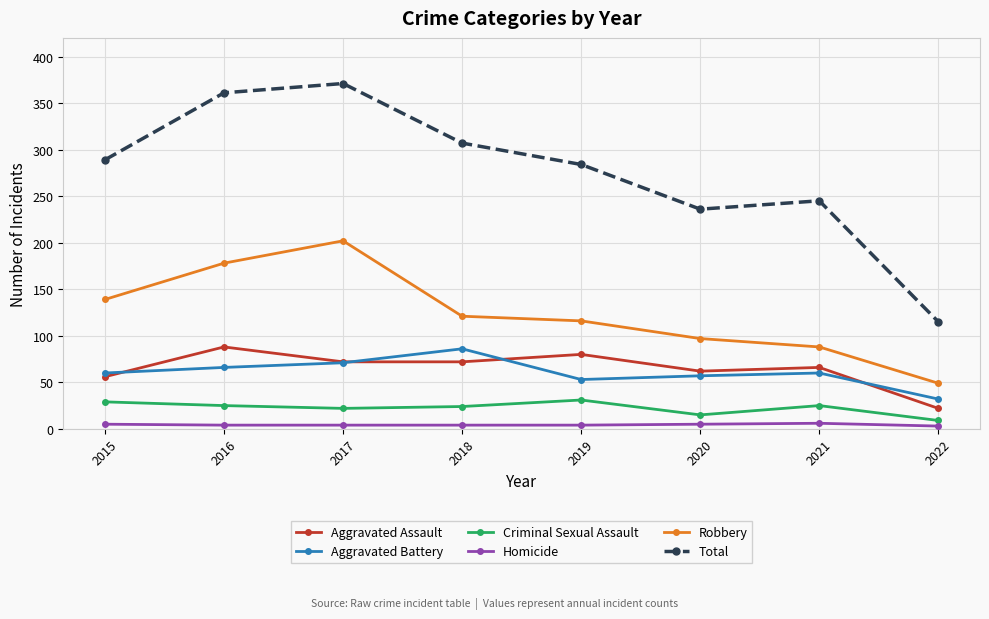

At which category does Total reach its first local valley?

2020